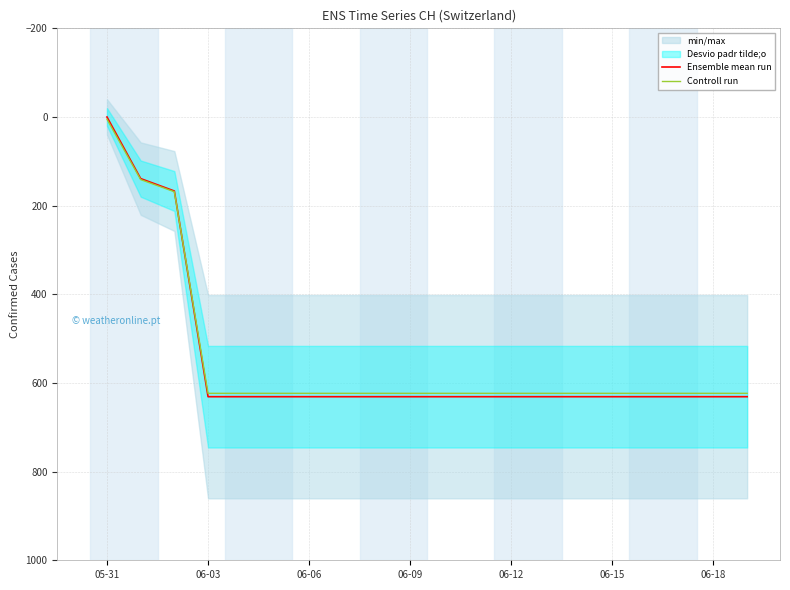

What is the sum of all Ensemble mean run values?

11033.0